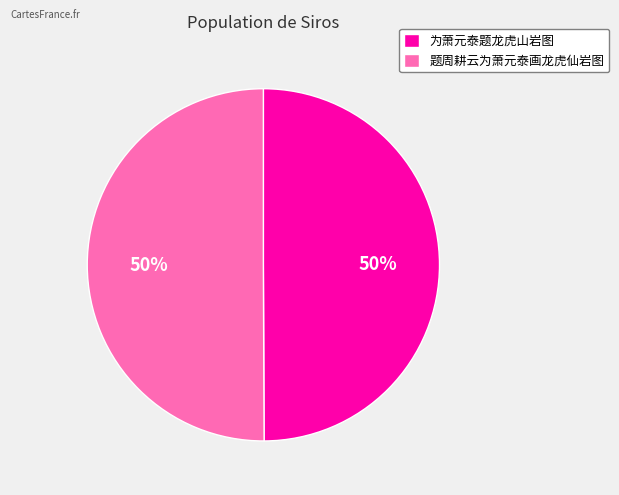

Is it true that 题周耕云为萧元泰画龙虎仙岩图 is 61% of the pie?

False